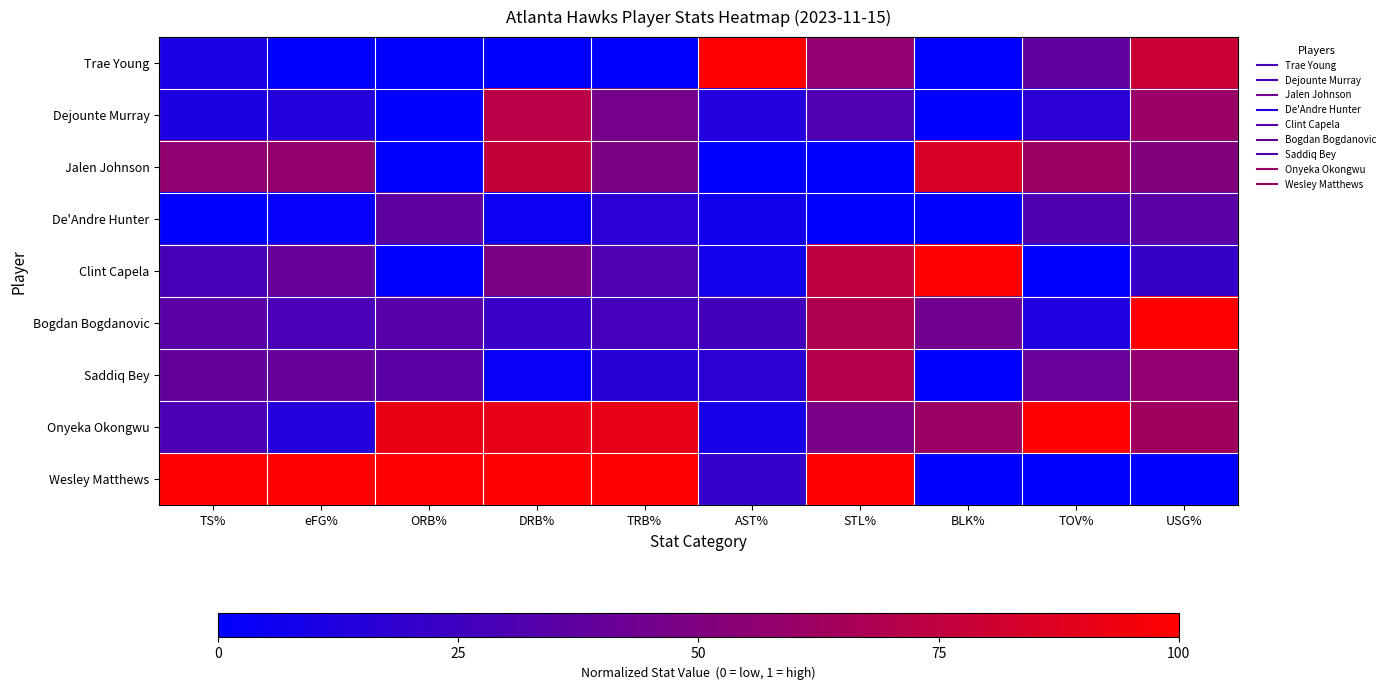

Which label corresponds to the largest value in the chart?

AST%